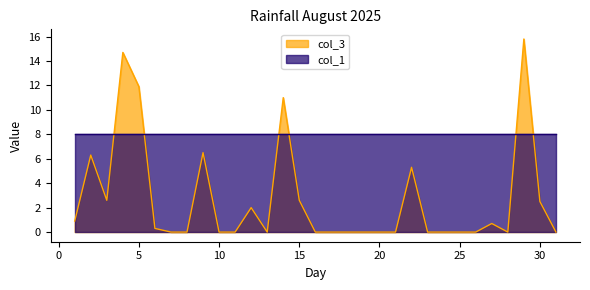

Where is the first local maximum?

2